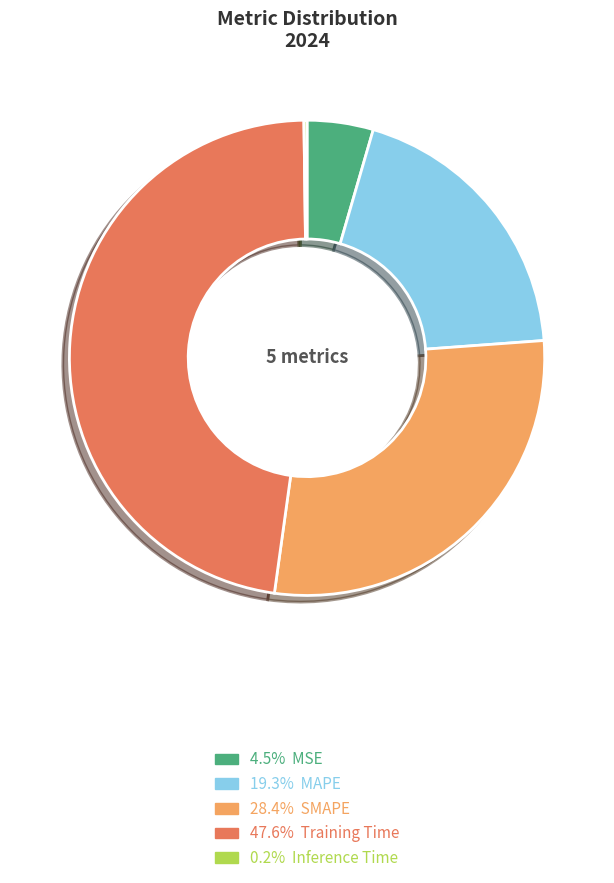

Does 28.4% SMAPE account for over 50% of the chart?

No